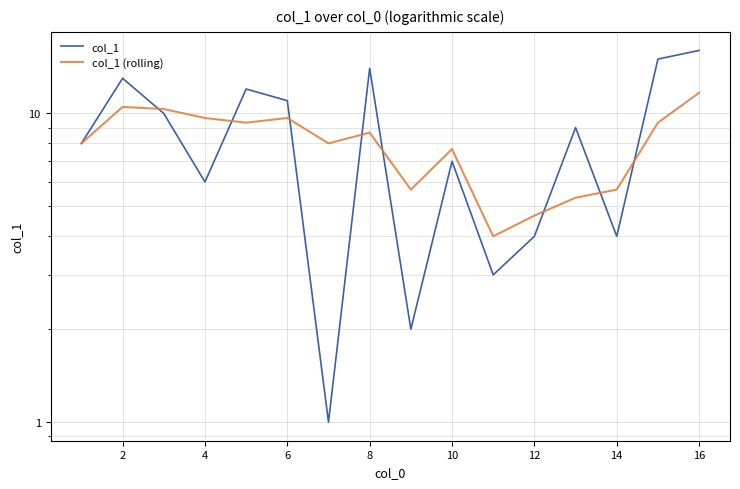

At which category does col_1 (rolling) reach its first local peak?

2